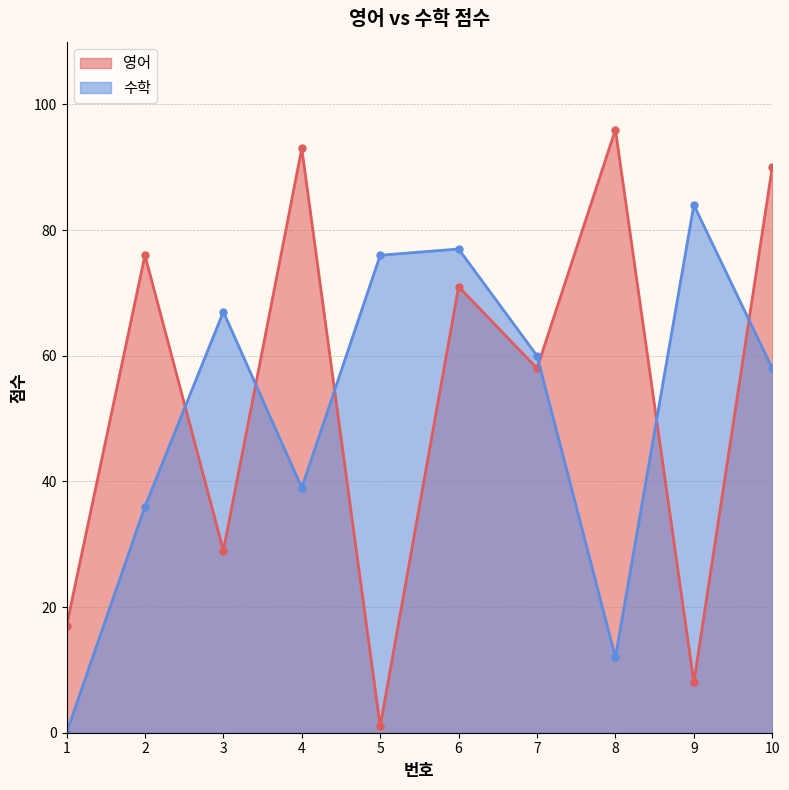

Where is the first local minimum for 영어?

3